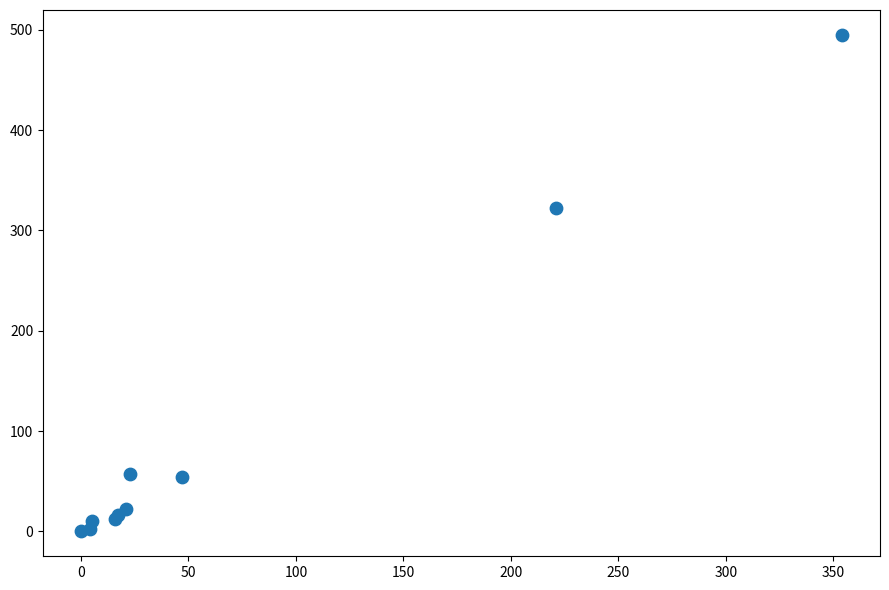

What Y value in the scatter plot is closest to 247?

322